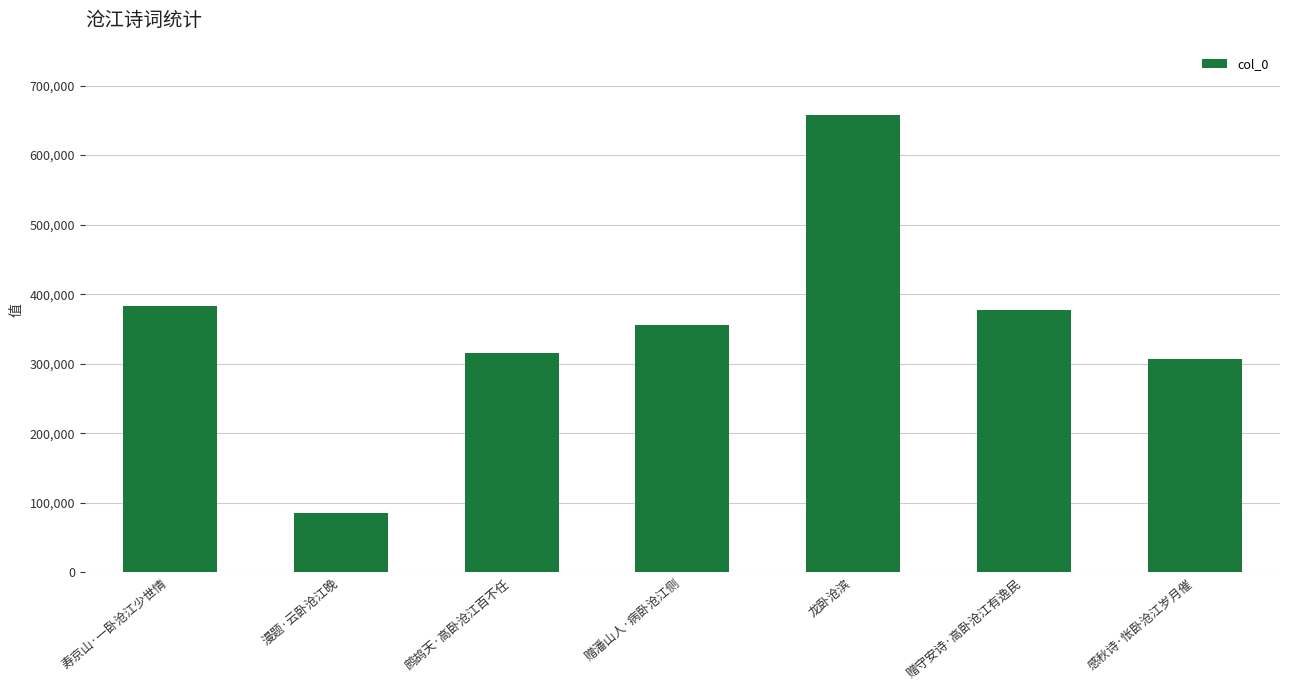

Where is the data nearest to the value 371384?

赠守安诗·高卧沧江有逸民